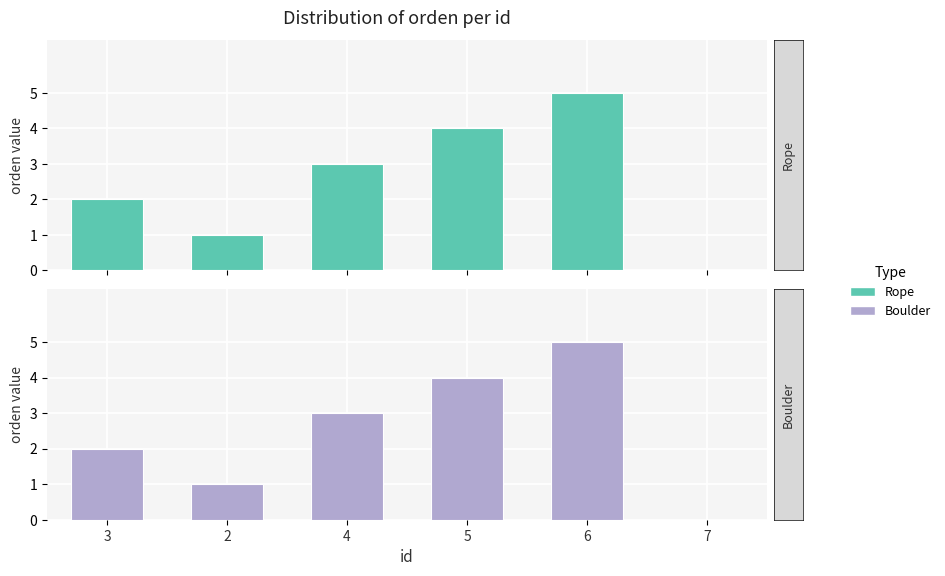

True or false: Boulder has a value of 2 at 5.

False